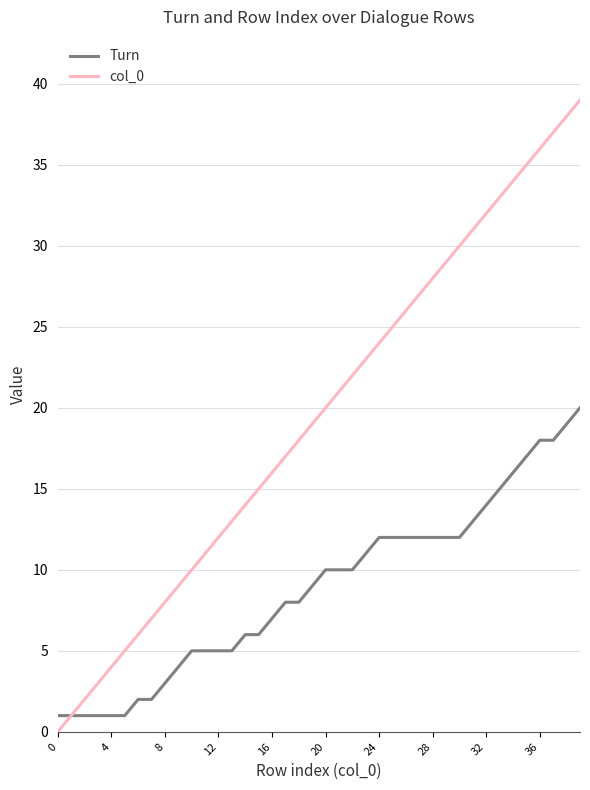

Which series has the largest range (max minus min)?

col_0